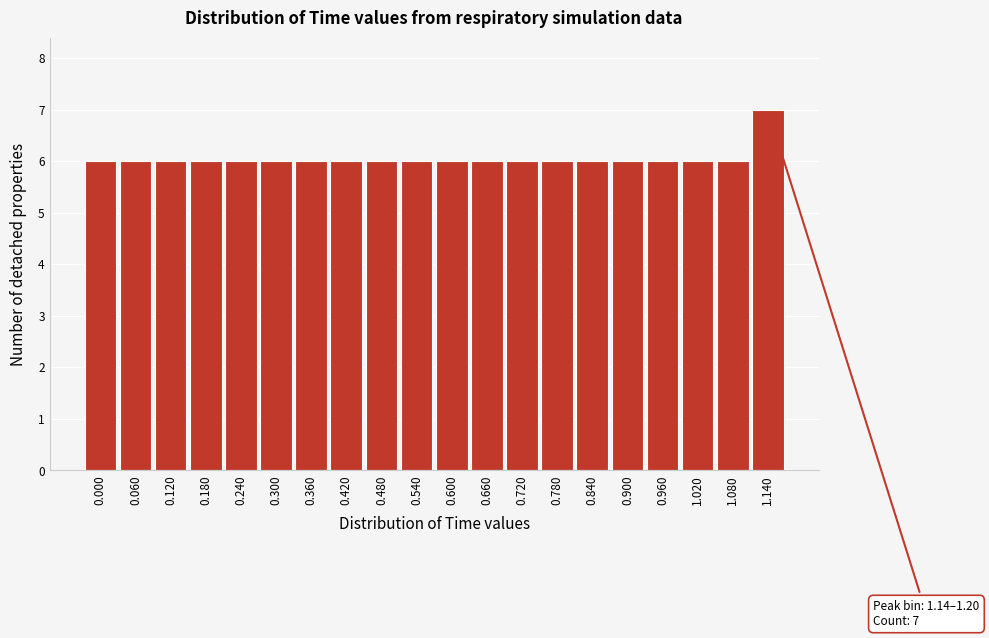

Reading right to left, list all the values displayed in this chart.

7	6	6	6	6	6	6	6	6	6	6	6	6	6	6	6	6	6	6	6